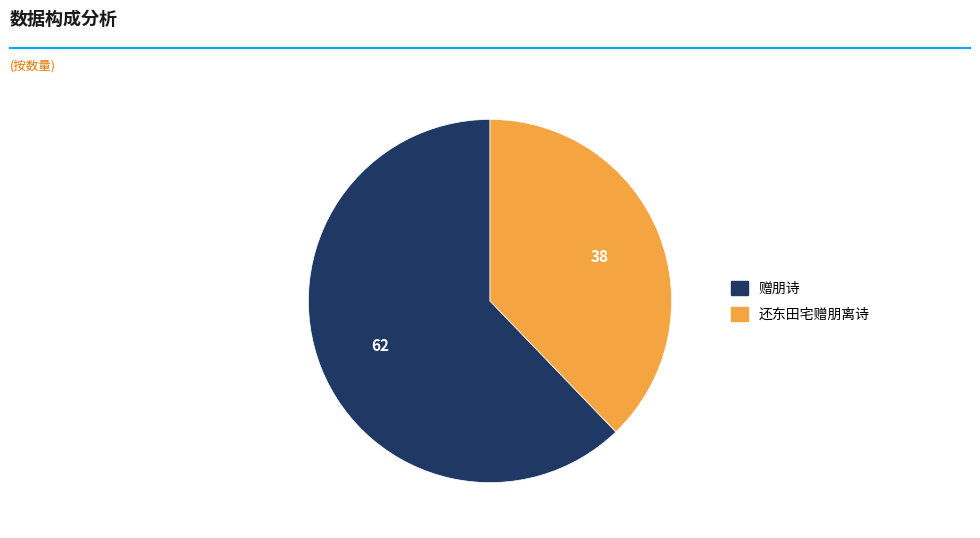

Is the sum of 还东田宅赠朋离诗 and 赠朋诗 greater than half?

Yes